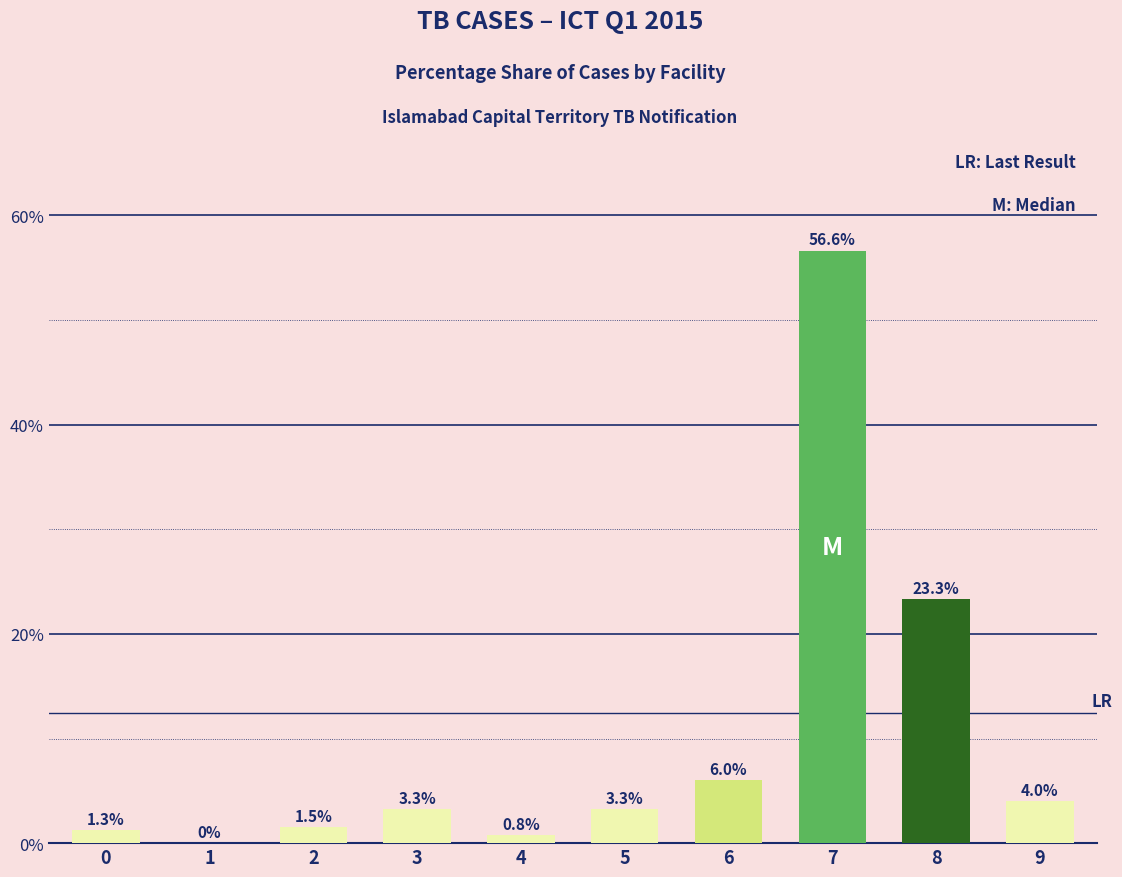

What is the greatest value displayed?

56.6